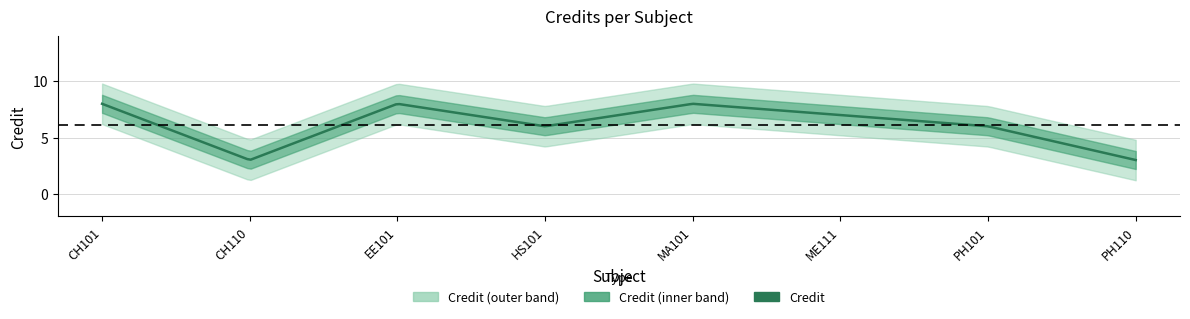

What is the smallest value displayed?

3